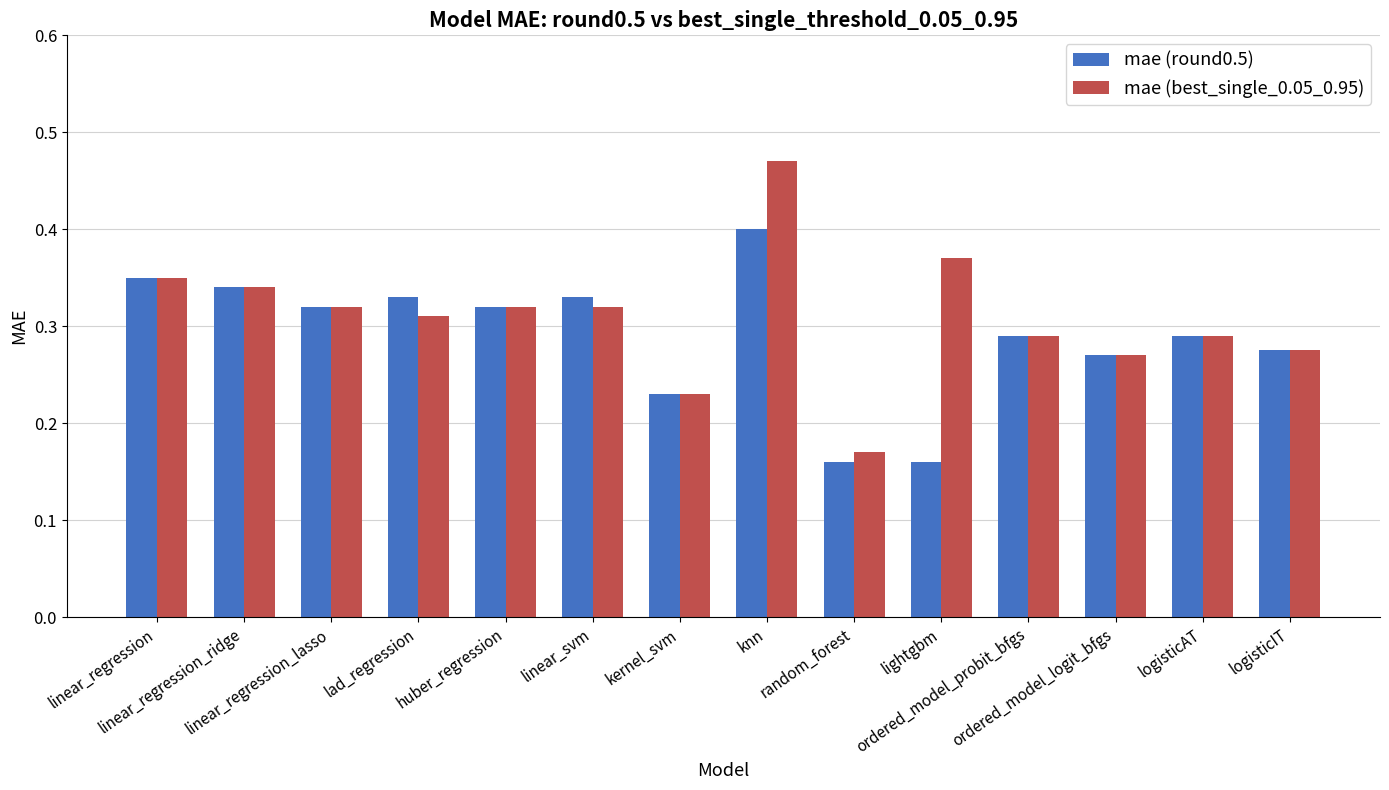

List the series in order of their peak value, lowest first.

mae (round0.5), mae (best_single_0.05_0.95)